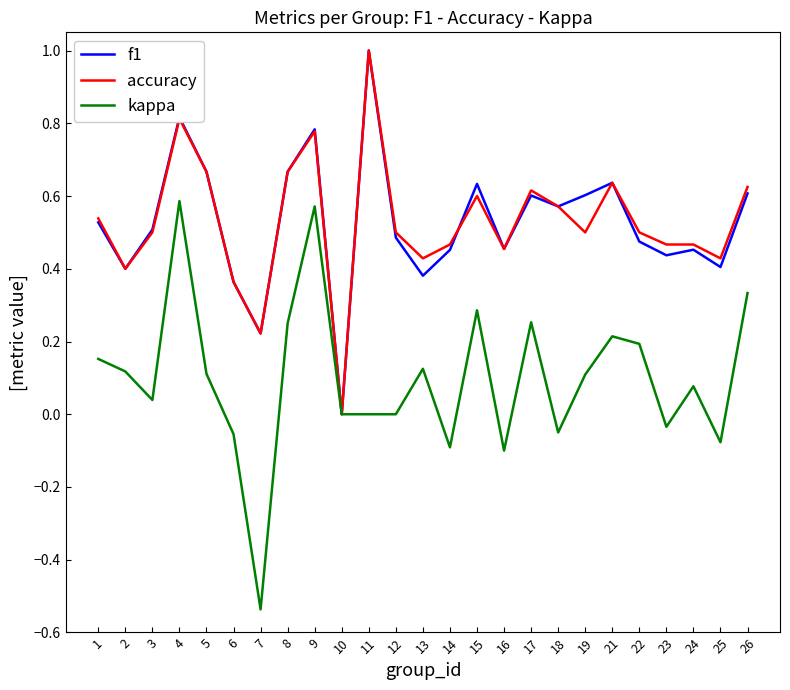

Which series has the widest spread of values?

kappa